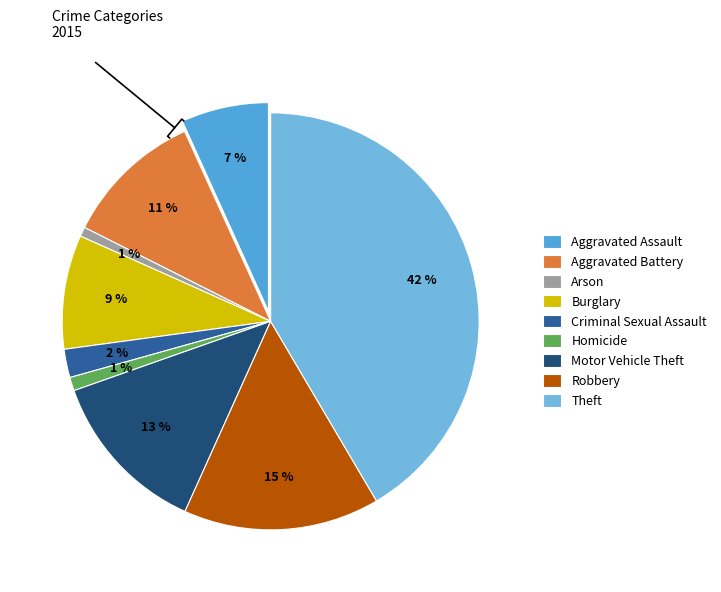

How many slices are in this pie chart?

9